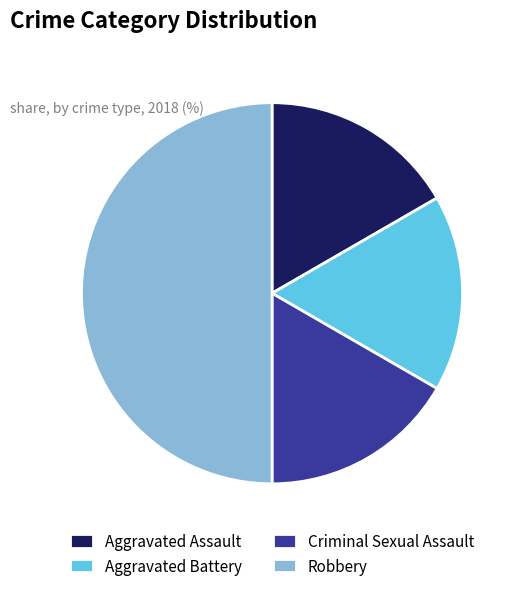

Is Aggravated Assault the majority of the pie?

No